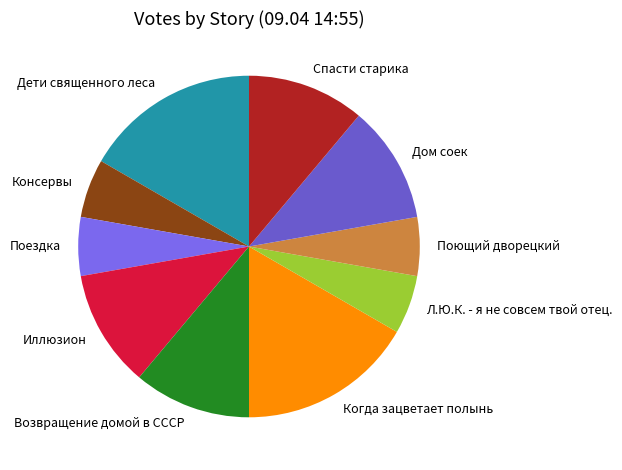

True or false: Спасти старика accounts for 5% of the total.

False